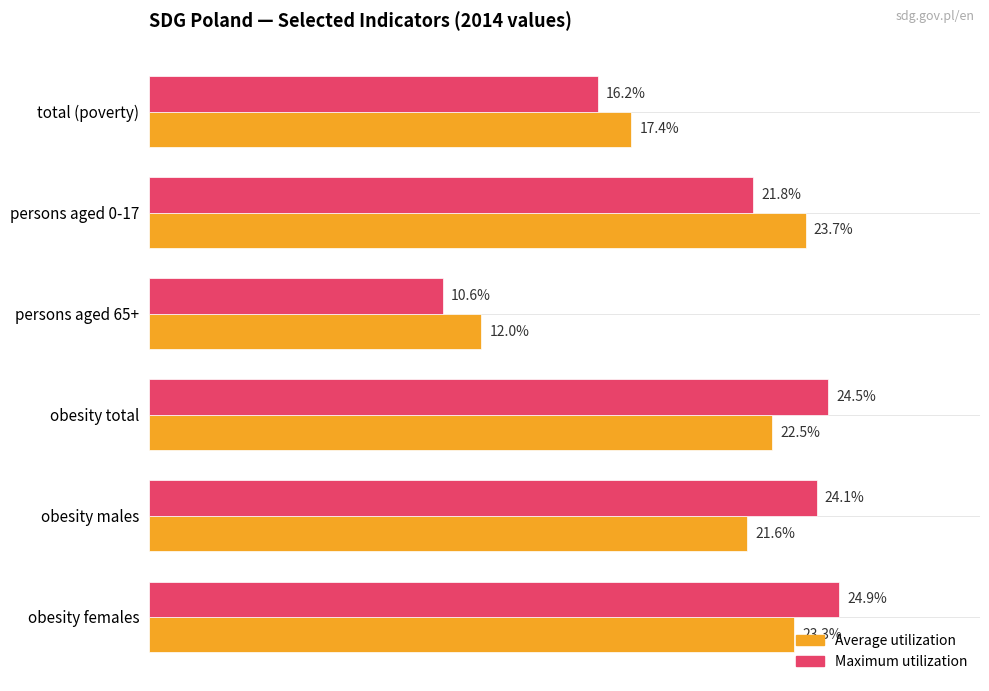

Is the value of Average utilization at persons aged 0-17 greater than the value of Maximum utilization at obesity males?

No